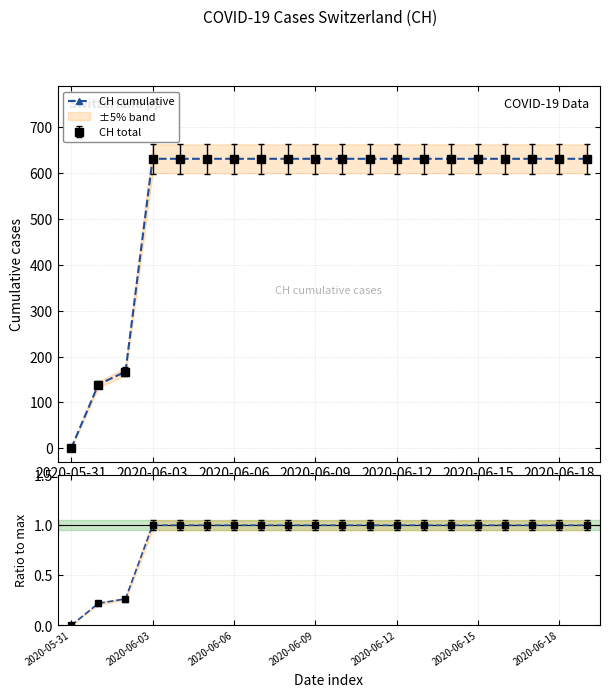

What is the label of the 4th point from the right?

16